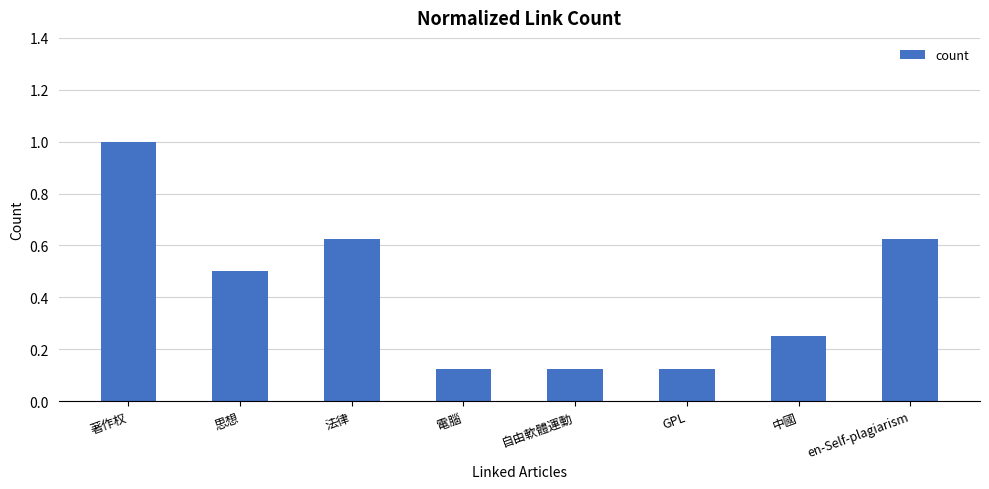

What position from the left is 自由軟體運動?

5